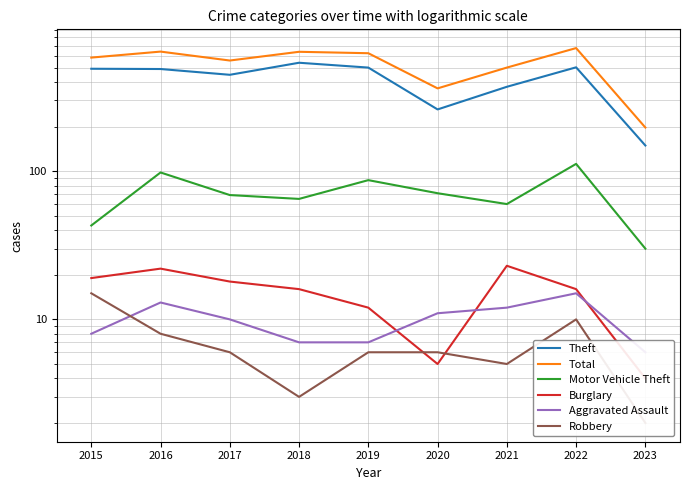

What is the minimum value shown in the chart?

2